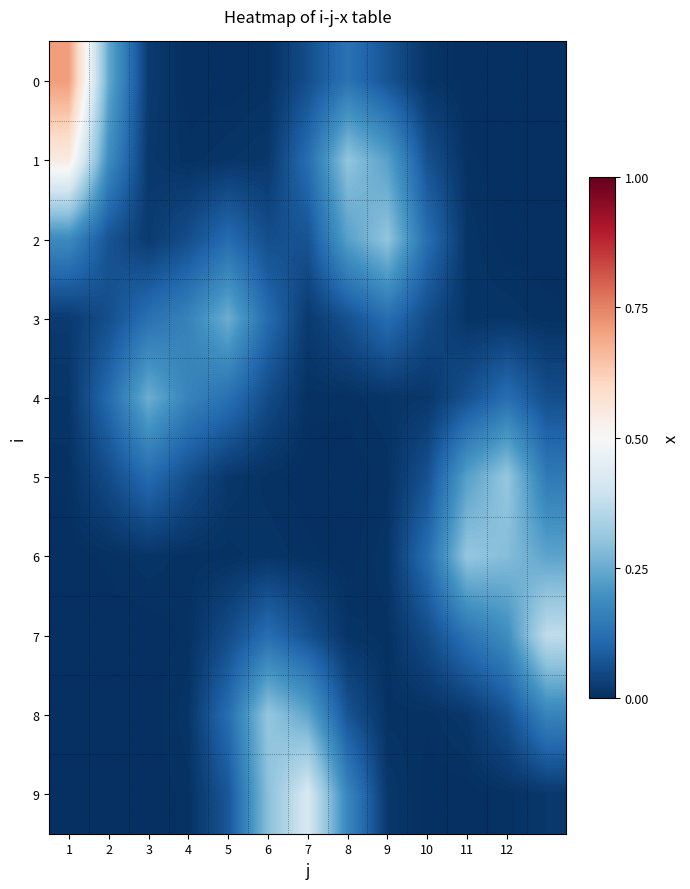

Which series has the largest total across all categories?

1